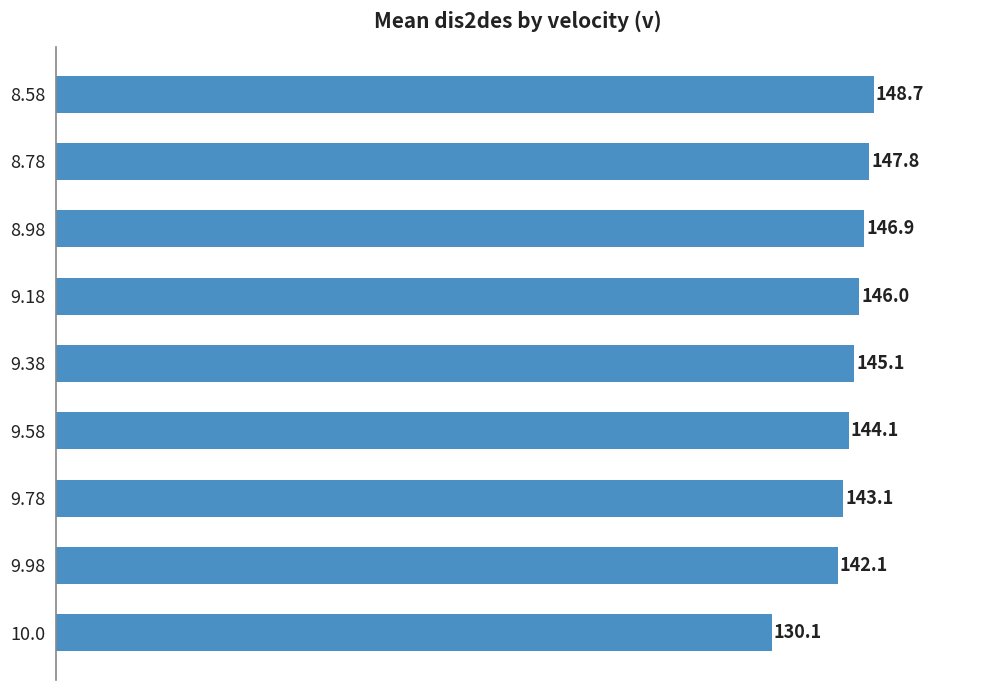

Rank the categories by value from lowest to highest.

10.0, 9.98, 9.78, 9.58, 9.38, 9.18, 8.98, 8.78, 8.58